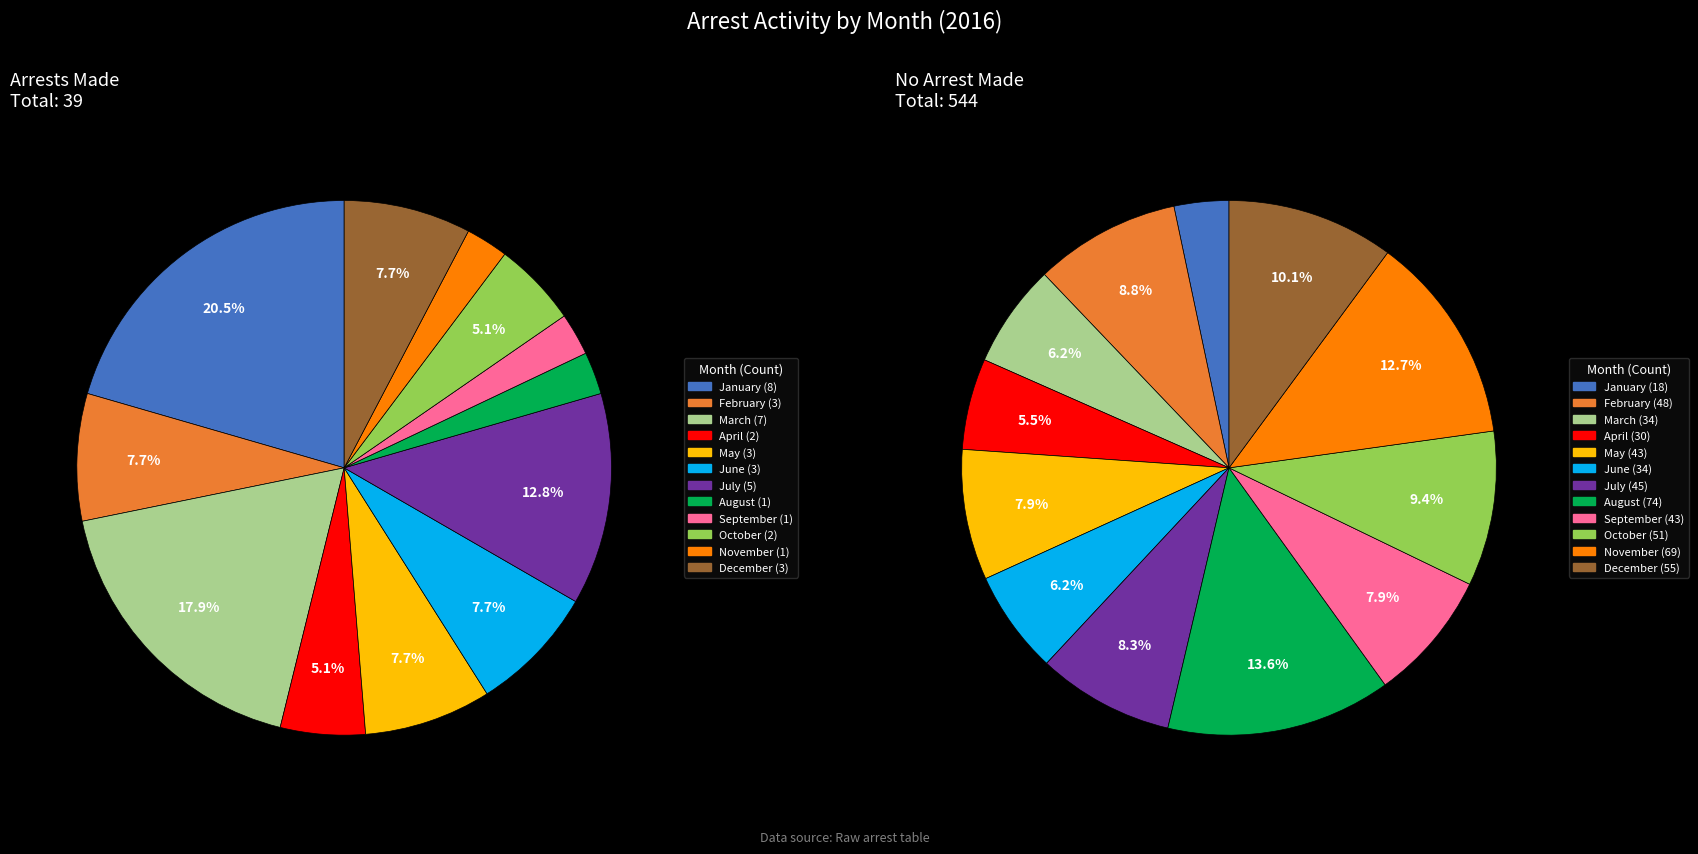

Is it true that April is 6% of the pie?

True